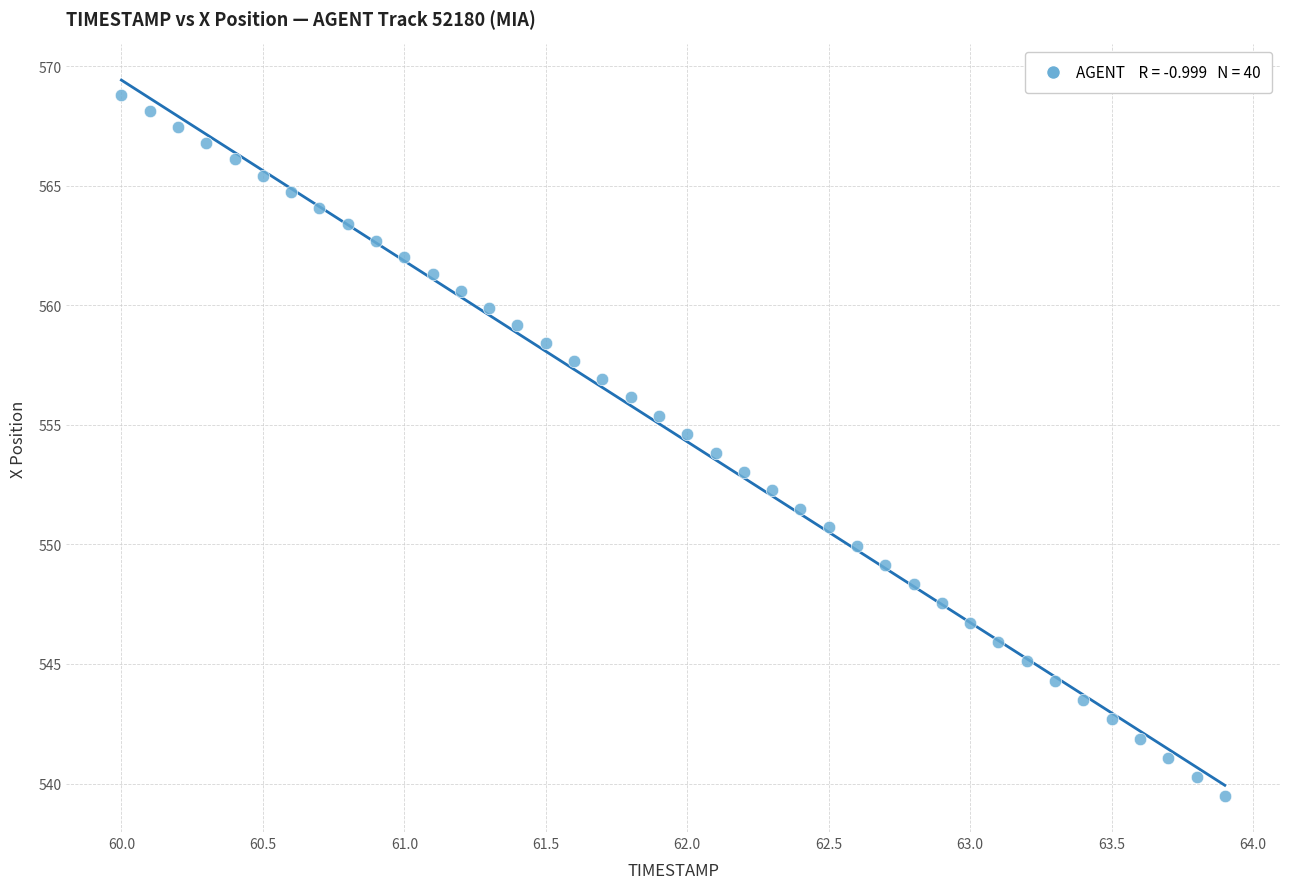

What is the range of Y values (max minus min)?

29.3